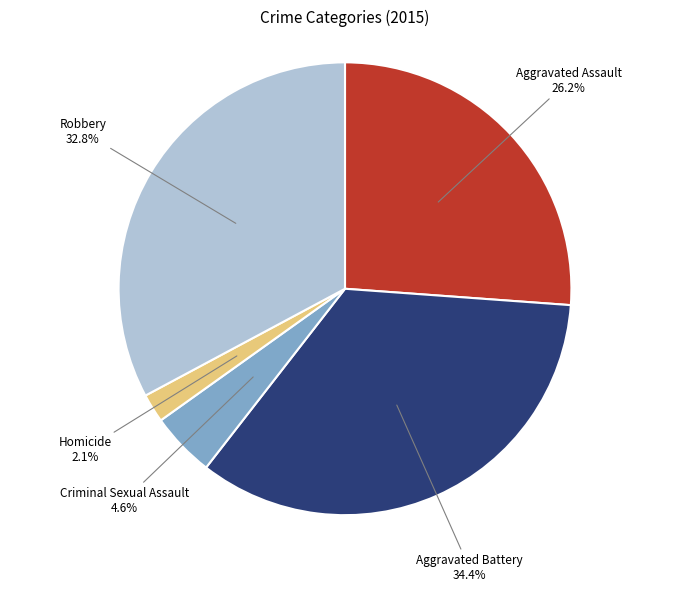

To the nearest percent, what is the difference between the Aggravated Assault and Criminal Sexual Assault slice percentages?

22%